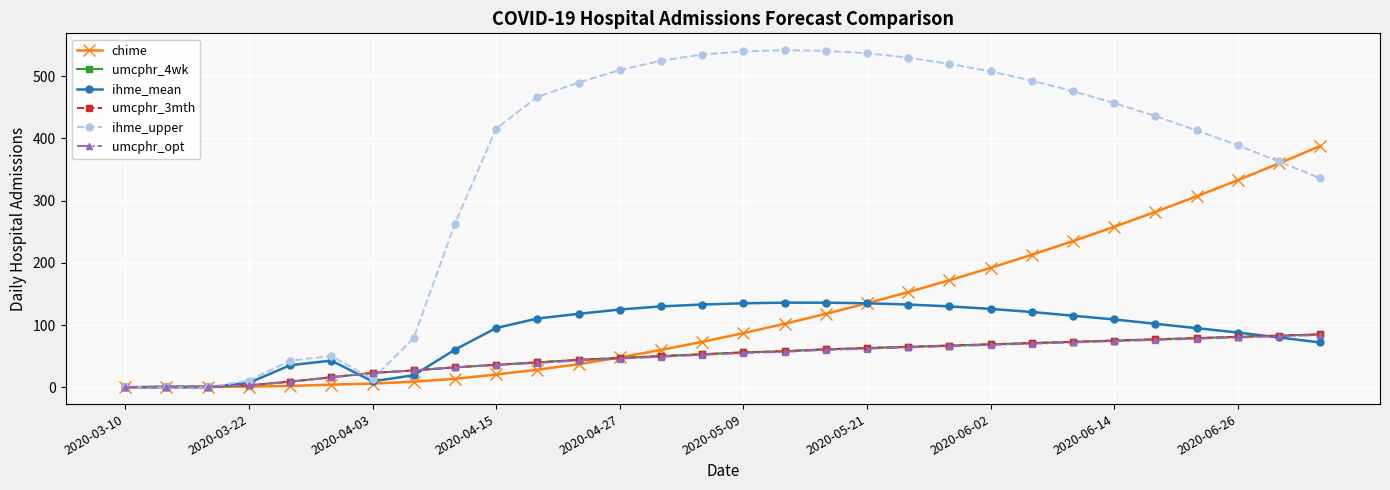

Where is umcphr_opt nearest to the value 42?

11